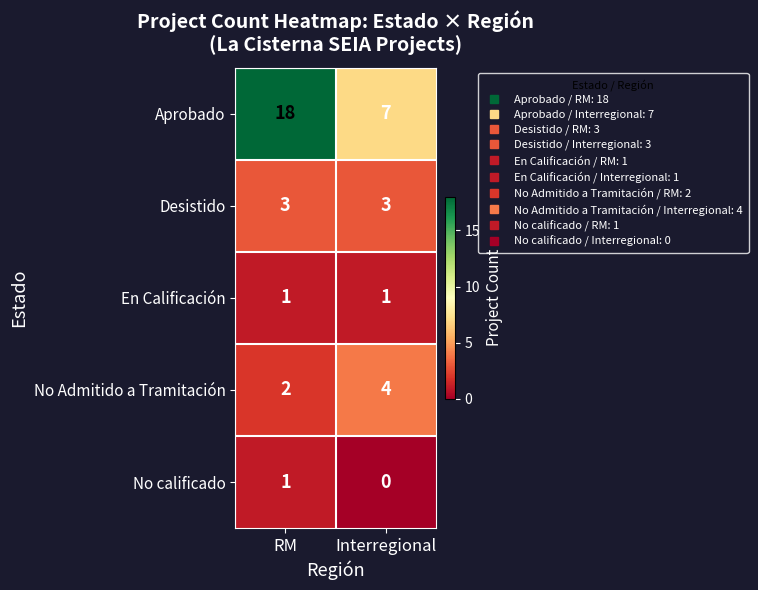

At which category is the sum across all series the highest?

RM